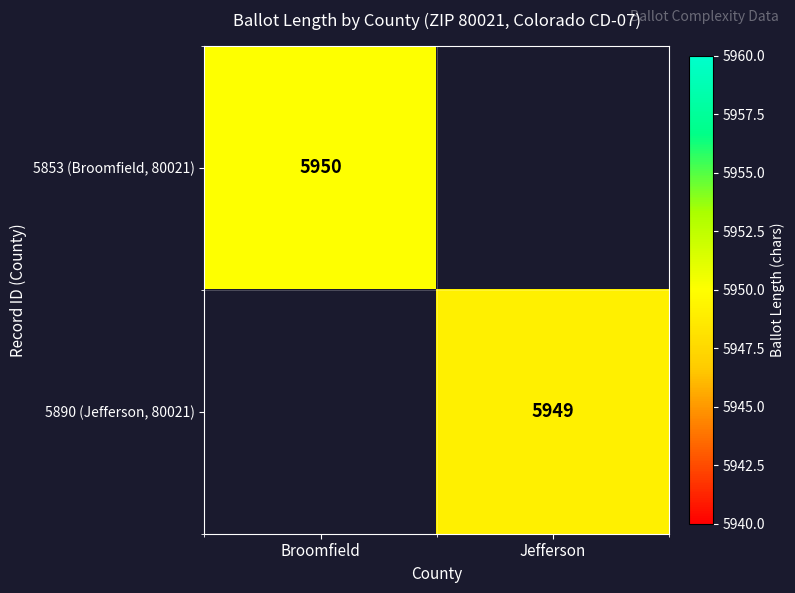

True or false: 5890 (Jefferson, 80021) has a value of 3682.5 at Jefferson.

False